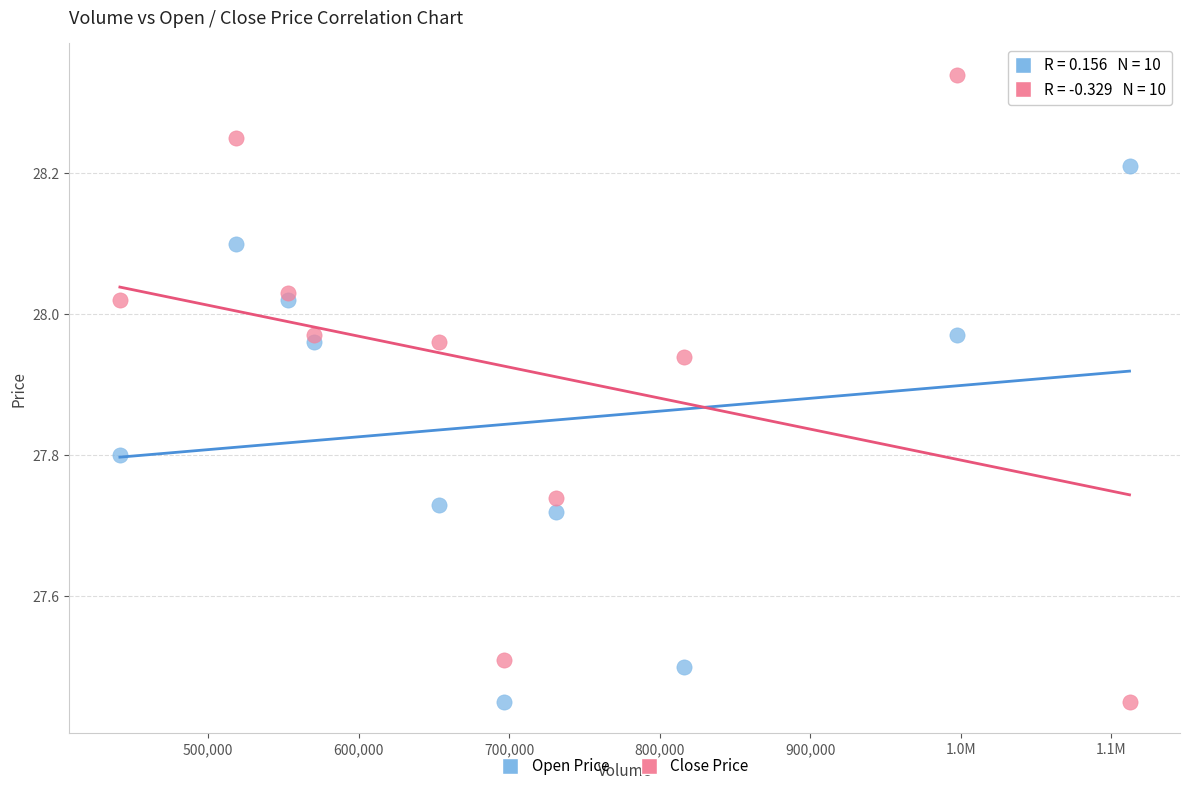

What is the X range (max minus min) for the scatter plot?

670600.0